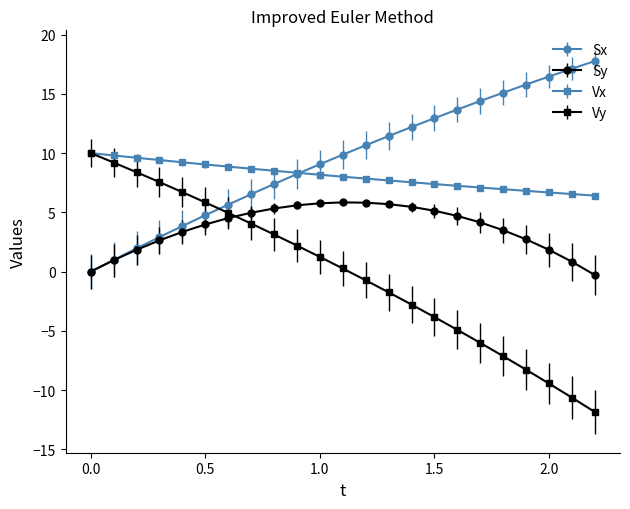

Count the number of categories in the chart.

23